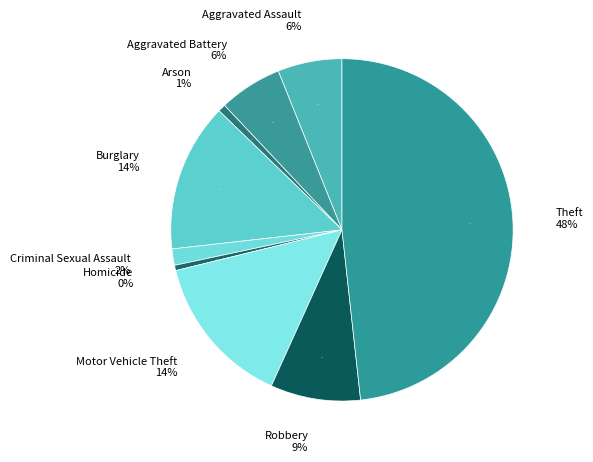

How much of the chart is everything except Motor Vehicle Theft?

85.6%